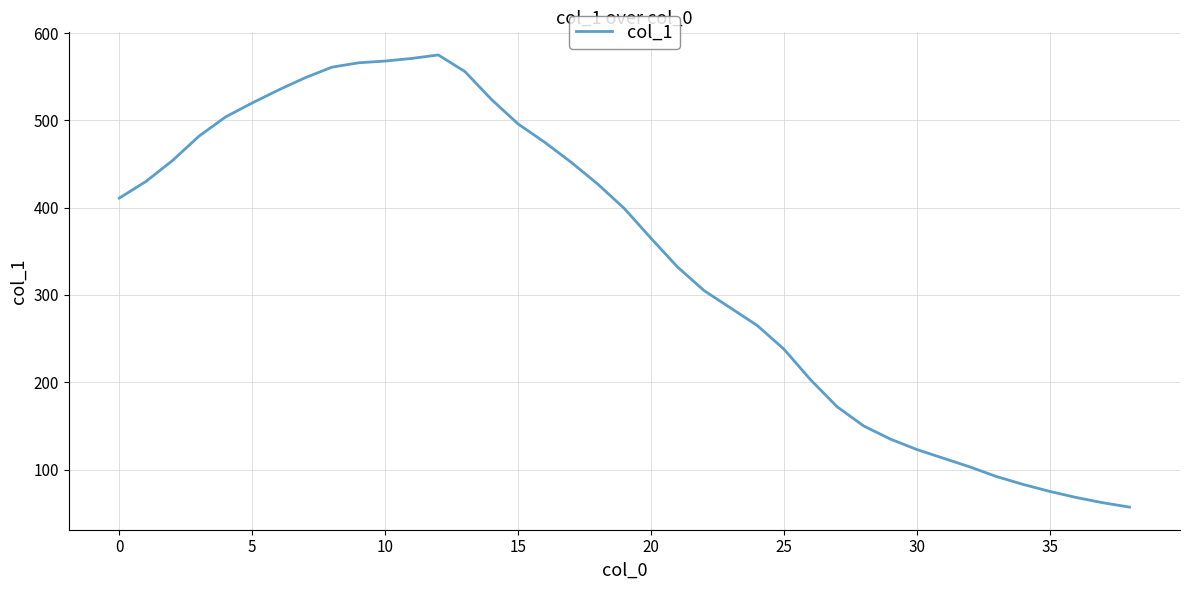

What is the difference between the maximum and minimum values?

518